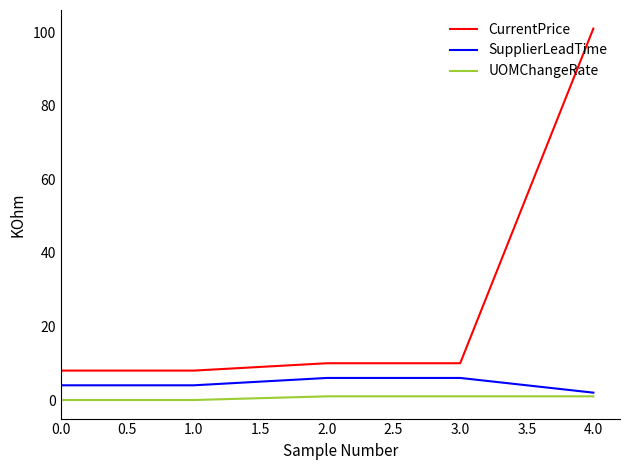

What are all the series names shown in the legend?

CurrentPrice, SupplierLeadTime, UOMChangeRate